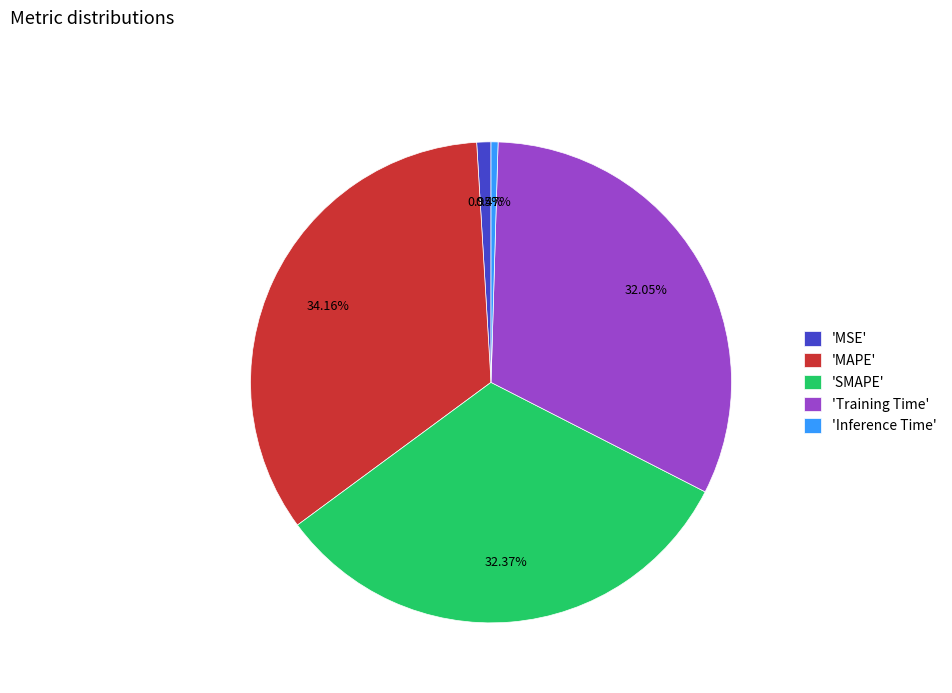

What is the largest slice in the pie chart?

'MAPE'